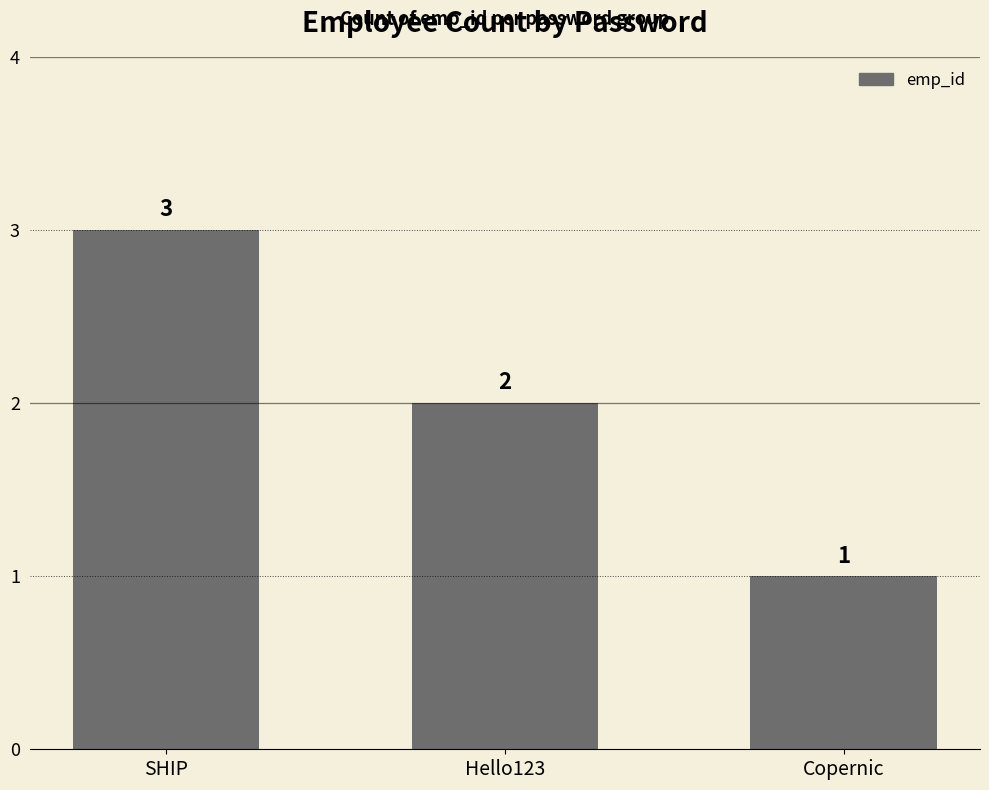

List the labels in order of value, smallest first.

Copernic, Hello123, SHIP